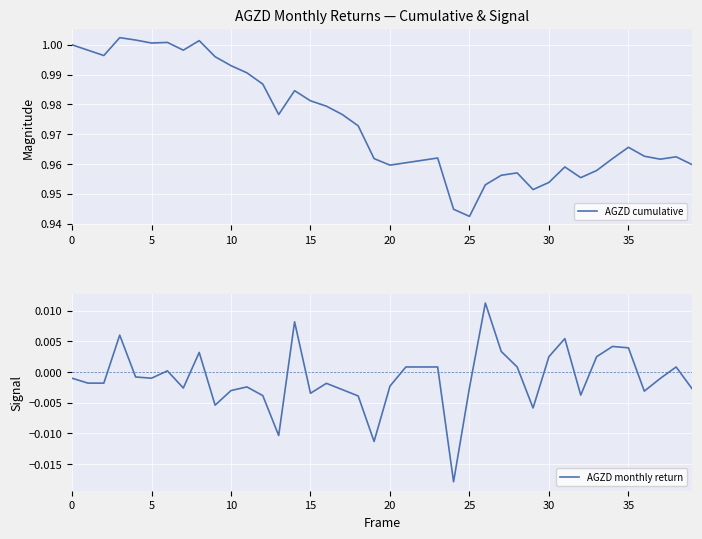

What is the value of the AGZD cumulative point at the 22nd from the left?

1.0